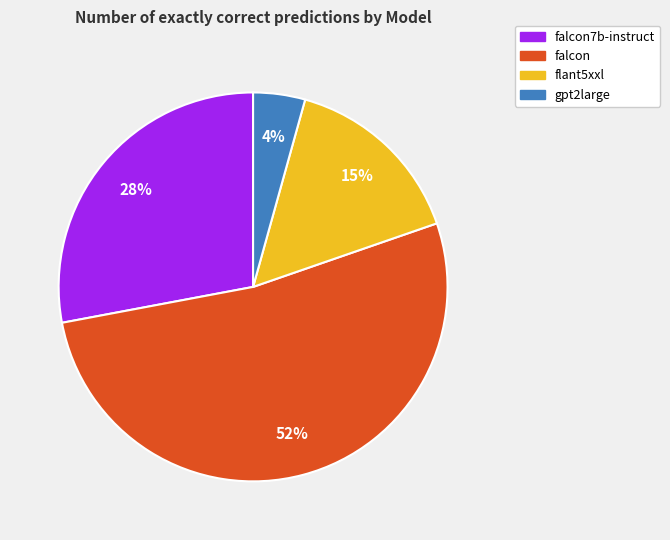

To the nearest percent, what is the combined percentage of falcon and flant5xxl?

68%